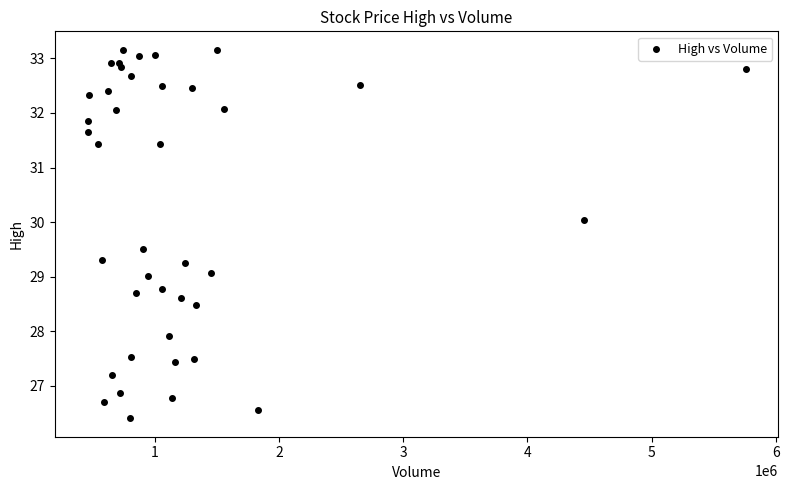

What is the range of X values (max minus min)?

5295900.0